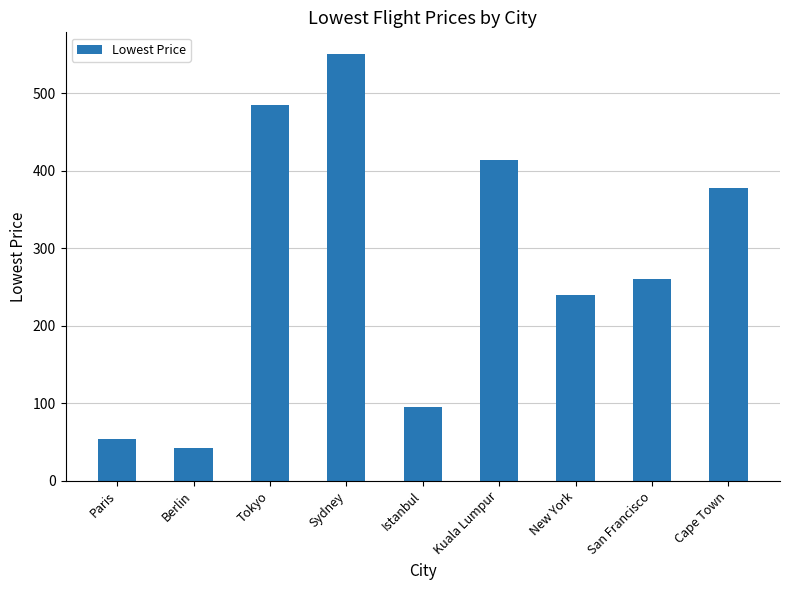

What is the value of the 6th bar from the left?

414